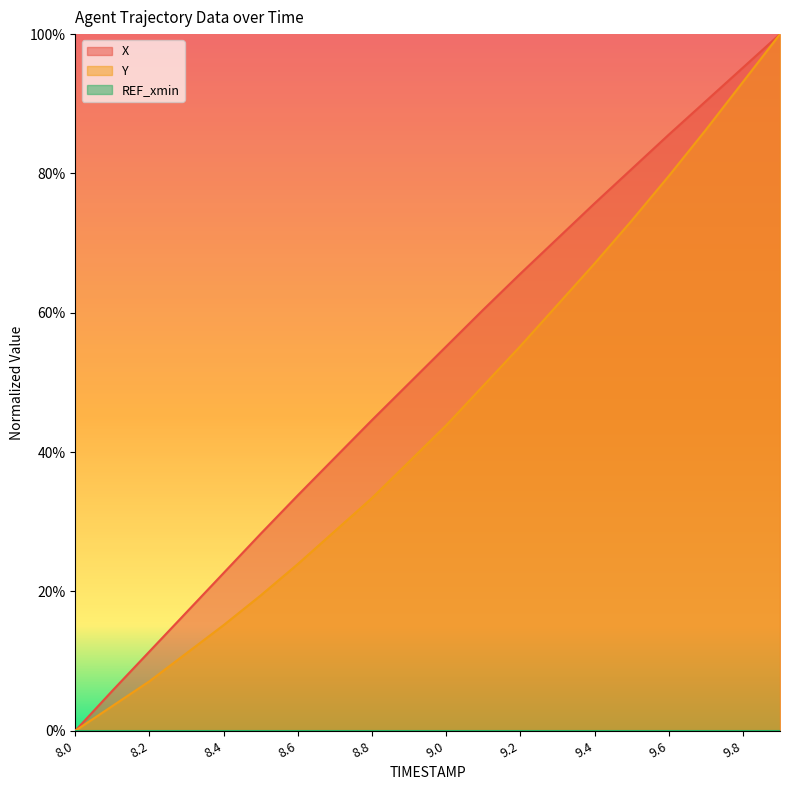

Reading left to right, extract all data points from this chart.

X: 8.0=0.0	8.1=0.1	8.2=0.1	8.3=0.2	8.4=0.2	8.5=0.3	8.6=0.3	8.7=0.4	8.8=0.4	8.9=0.5	9.0=0.6	9.1=0.6	9.2=0.7	9.3=0.7	9.4=0.8	9.5=0.8	9.6=0.9	9.7=0.9	9.8=1.0	9.9=1.0
Y: 8.0=0.0	8.1=0.0	8.2=0.1	8.3=0.1	8.4=0.2	8.5=0.2	8.6=0.2	8.7=0.3	8.8=0.3	8.9=0.4	9.0=0.4	9.1=0.5	9.2=0.6	9.3=0.6	9.4=0.7	9.5=0.7	9.6=0.8	9.7=0.9	9.8=0.9	9.9=1.0